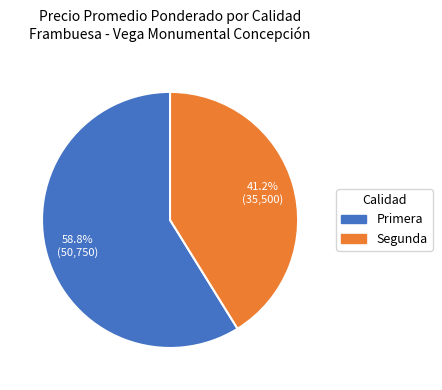

Count the number of slices in the pie.

2